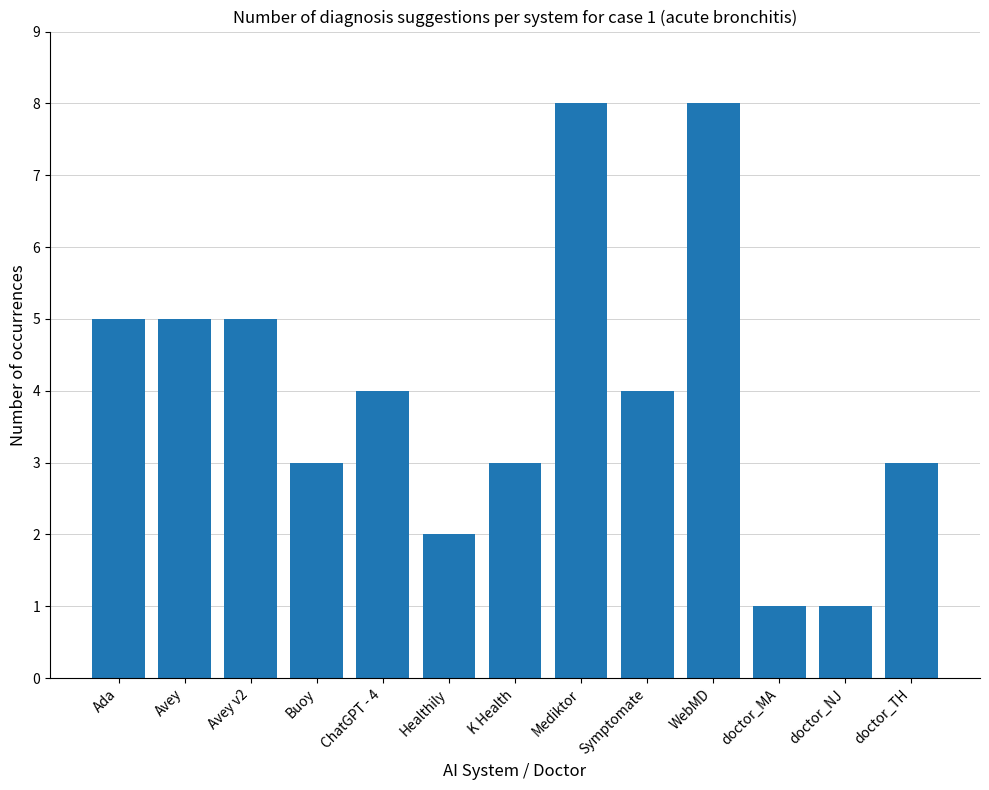

Is it true that the value at doctor_NJ is 2?

False